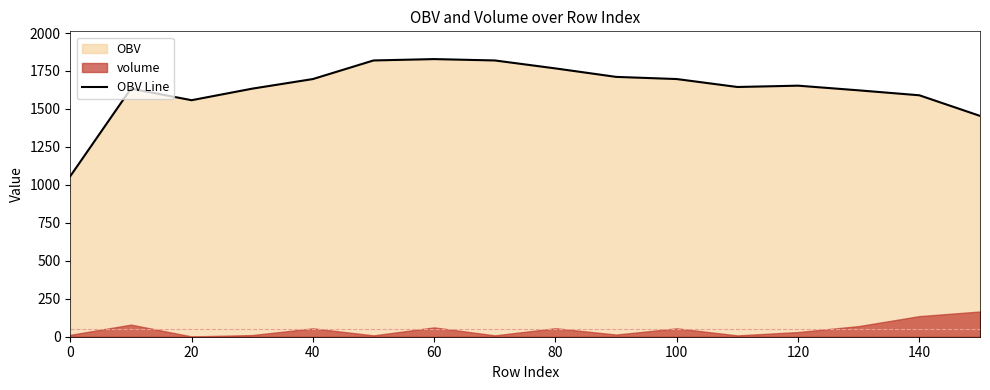

The OBV Line series shows 1057.4 at 0. True or false?

True